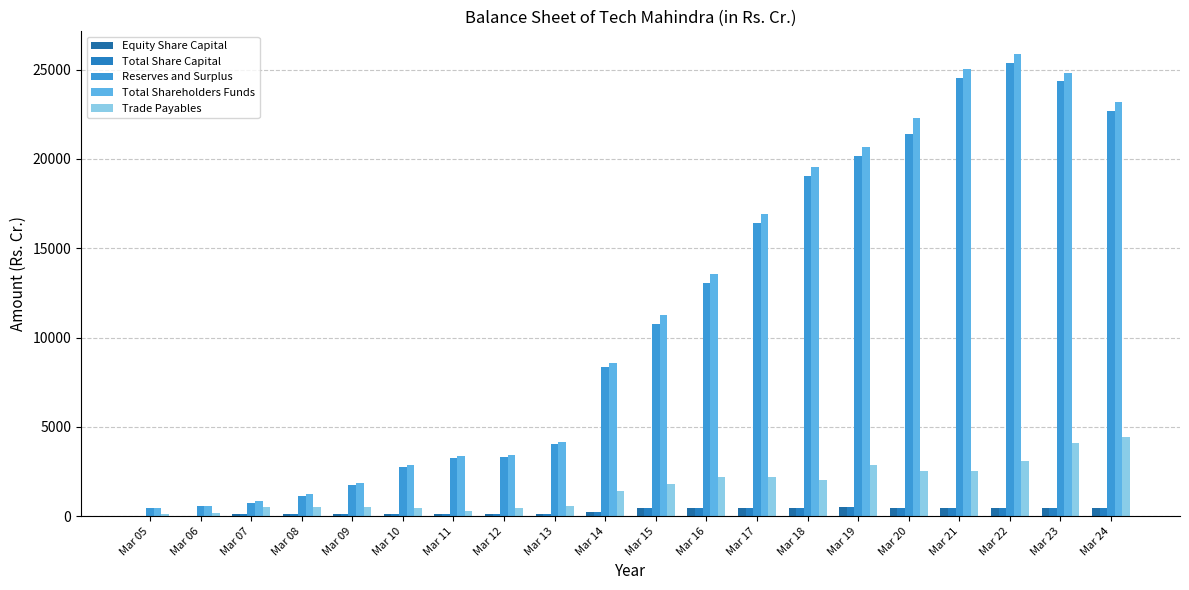

Which series has the largest range (max minus min)?

Total Shareholders Funds